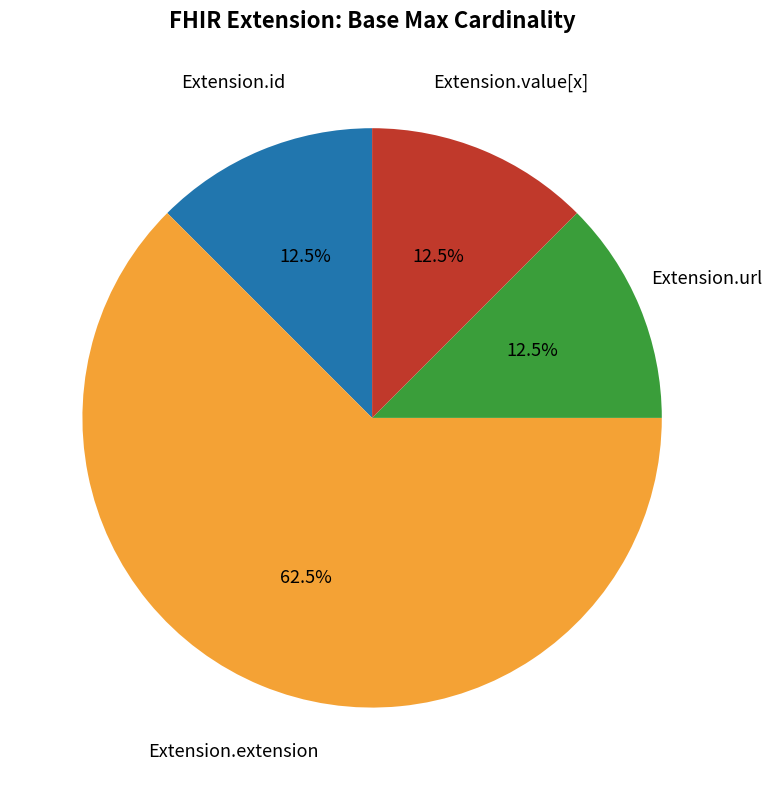

Is it true that Extension.extension is 6% of the pie?

False